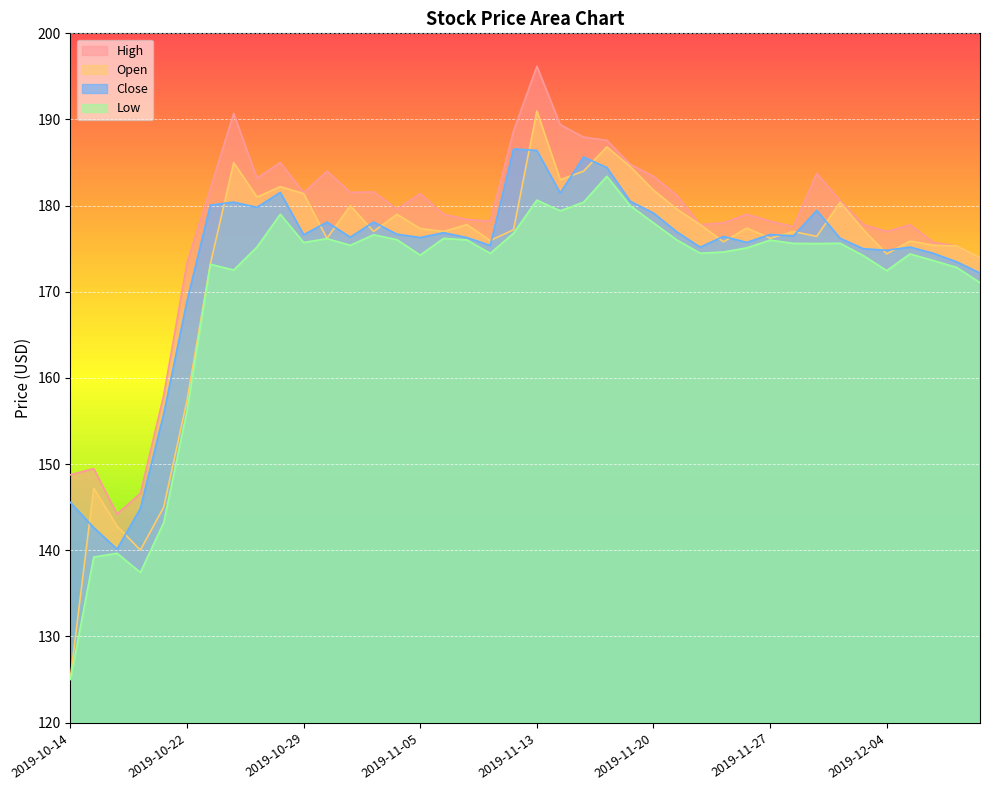

True or false: High has a value of 270.4 at 2019-11-29.

False